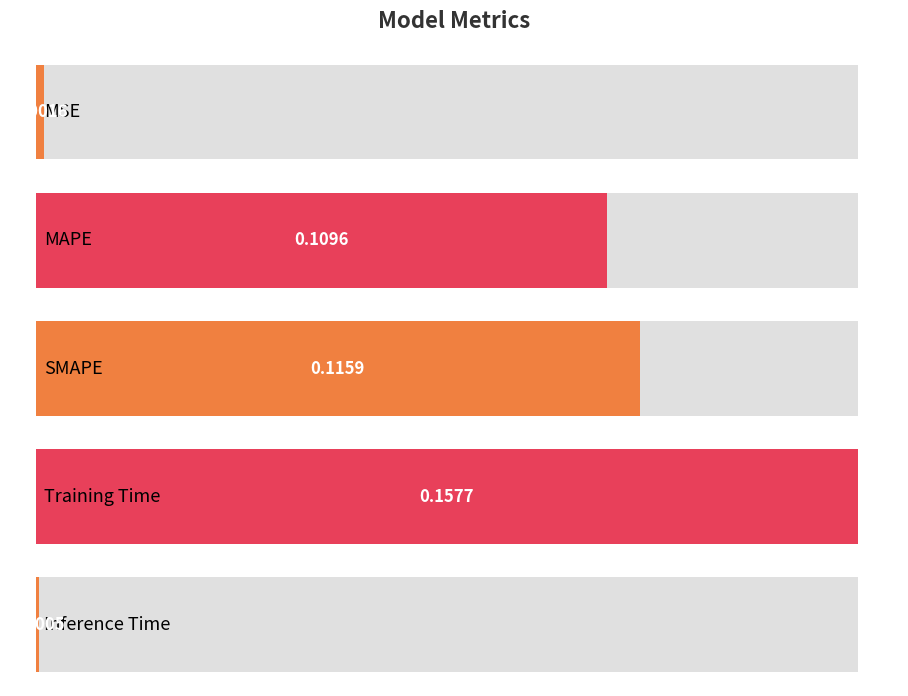

Reading right to left, list all the values displayed in this chart.

0.0	0.2	0.1	0.1	0.0